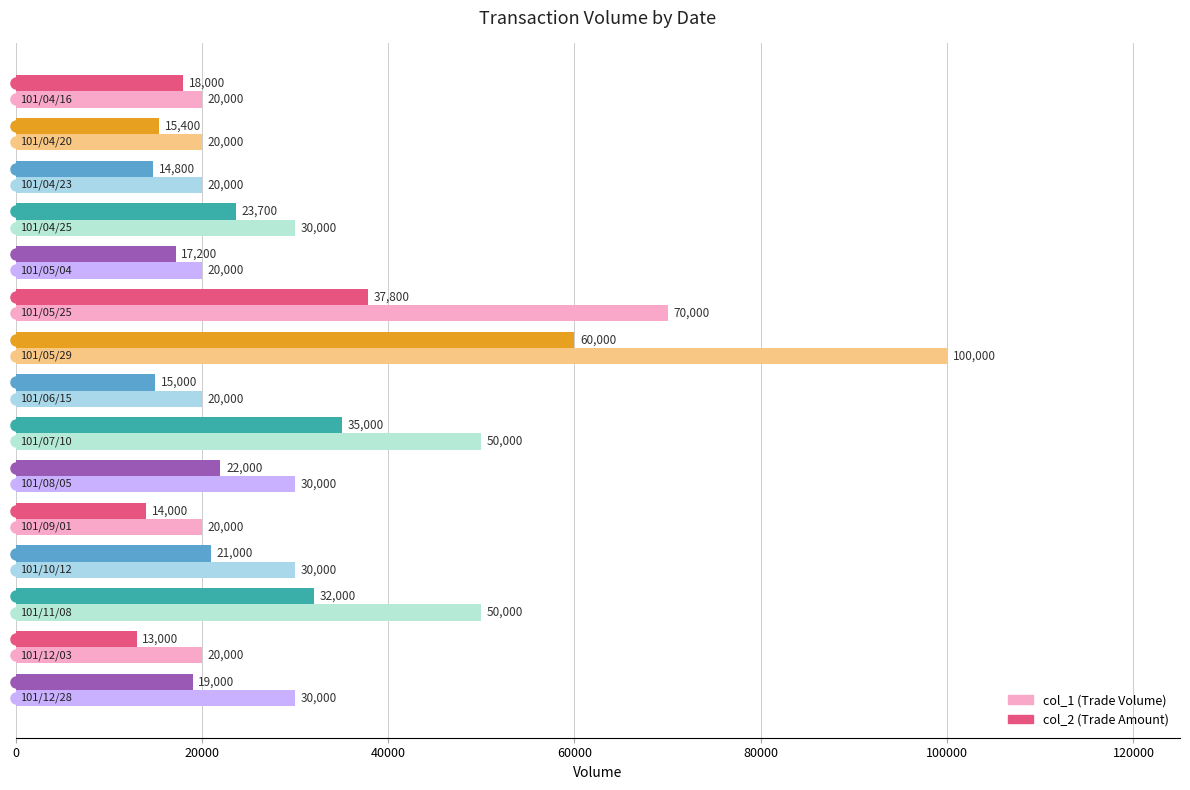

What is the greatest value displayed?

100000